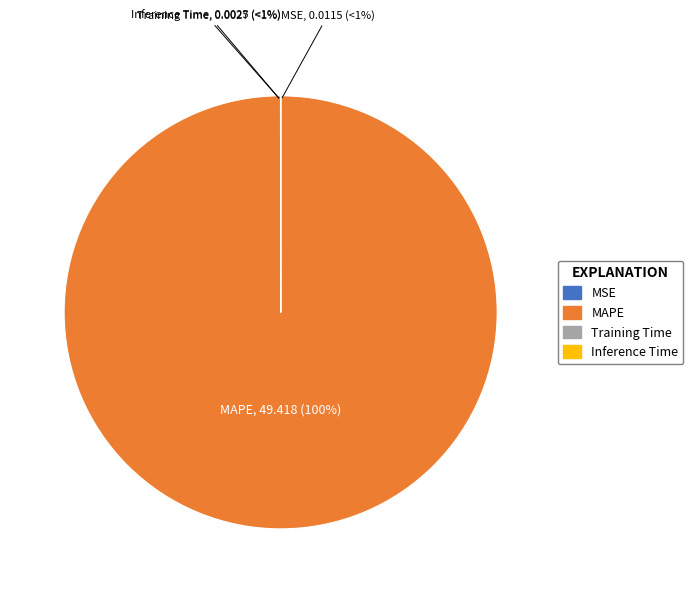

What percentage is the MAPE slice, to the nearest percent?

100%